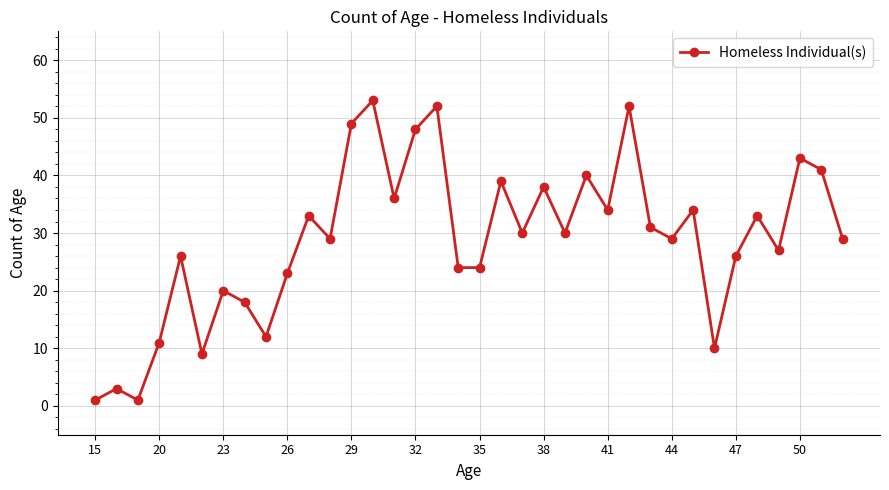

What is the difference between the maximum and minimum values?

52